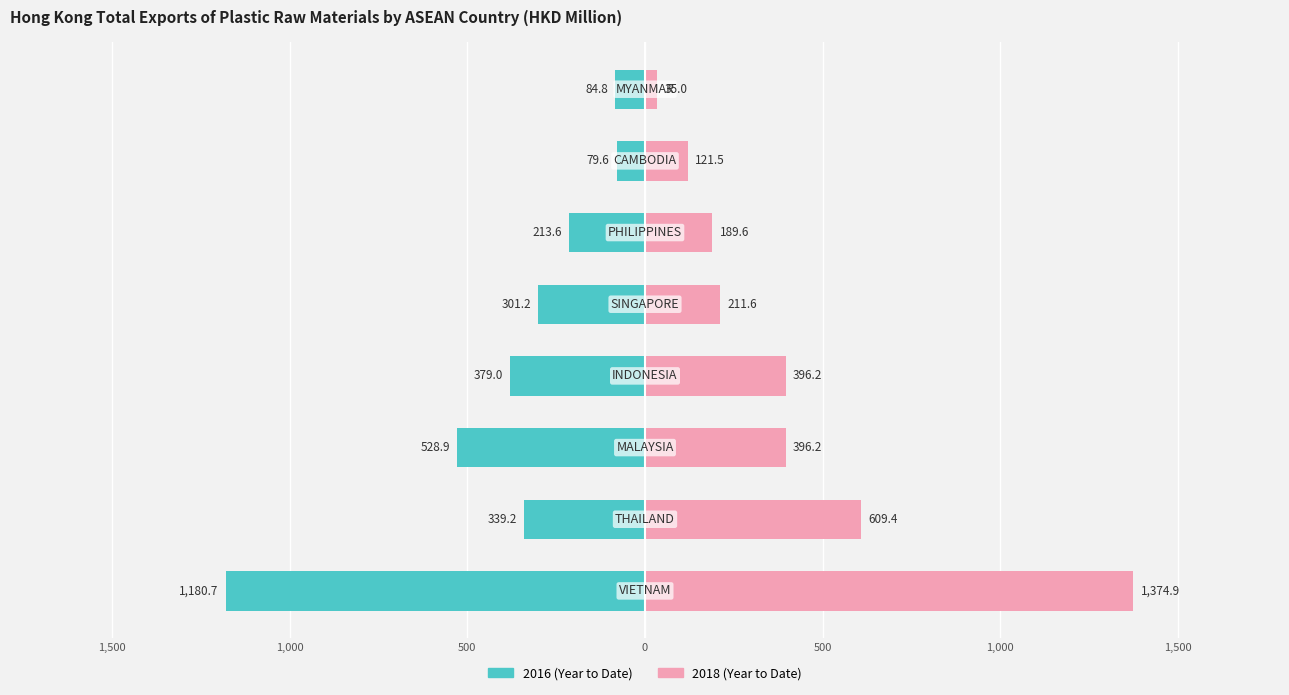

The value of 2016 (Year to Date) at 500 is -213.6. True or false?

True